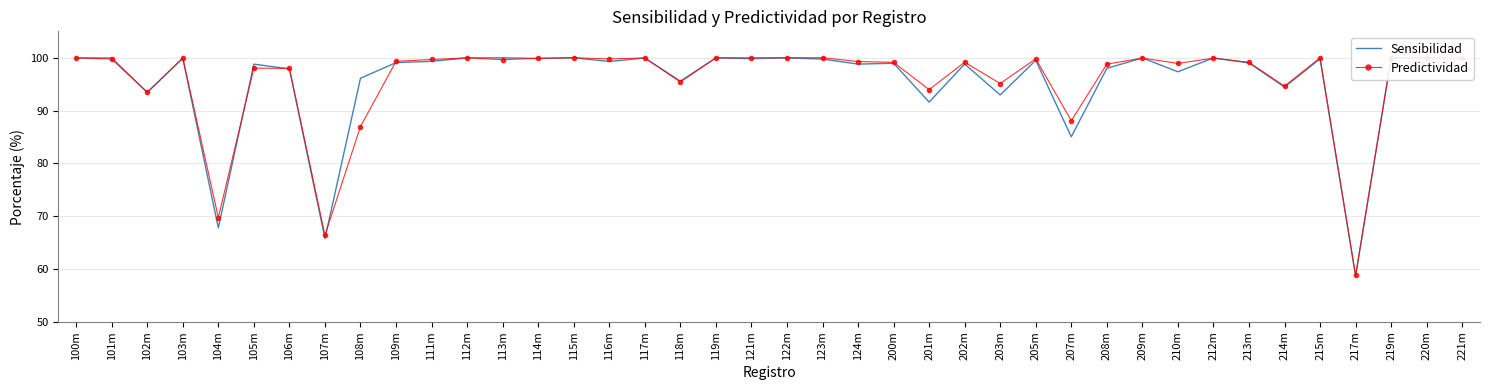

At which category does Sensibilidad reach its first local peak?

101m